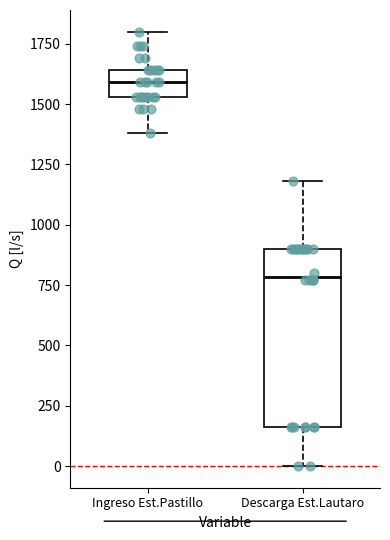

Where is the lower edge of the box for Ingreso Est.Pastillo on the y-axis? The values are not printed on the chart, so give them approximately, as read against the axis.

1550